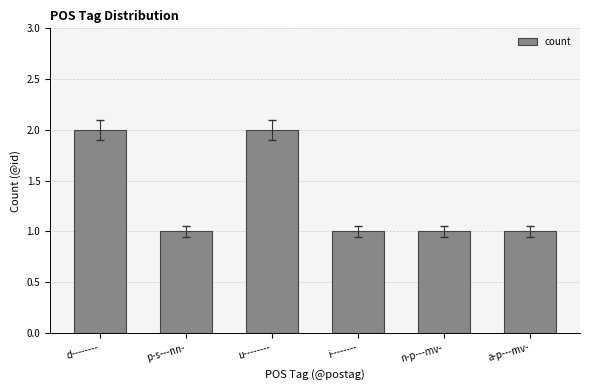

Is it true that the value at i-------- is 1?

True